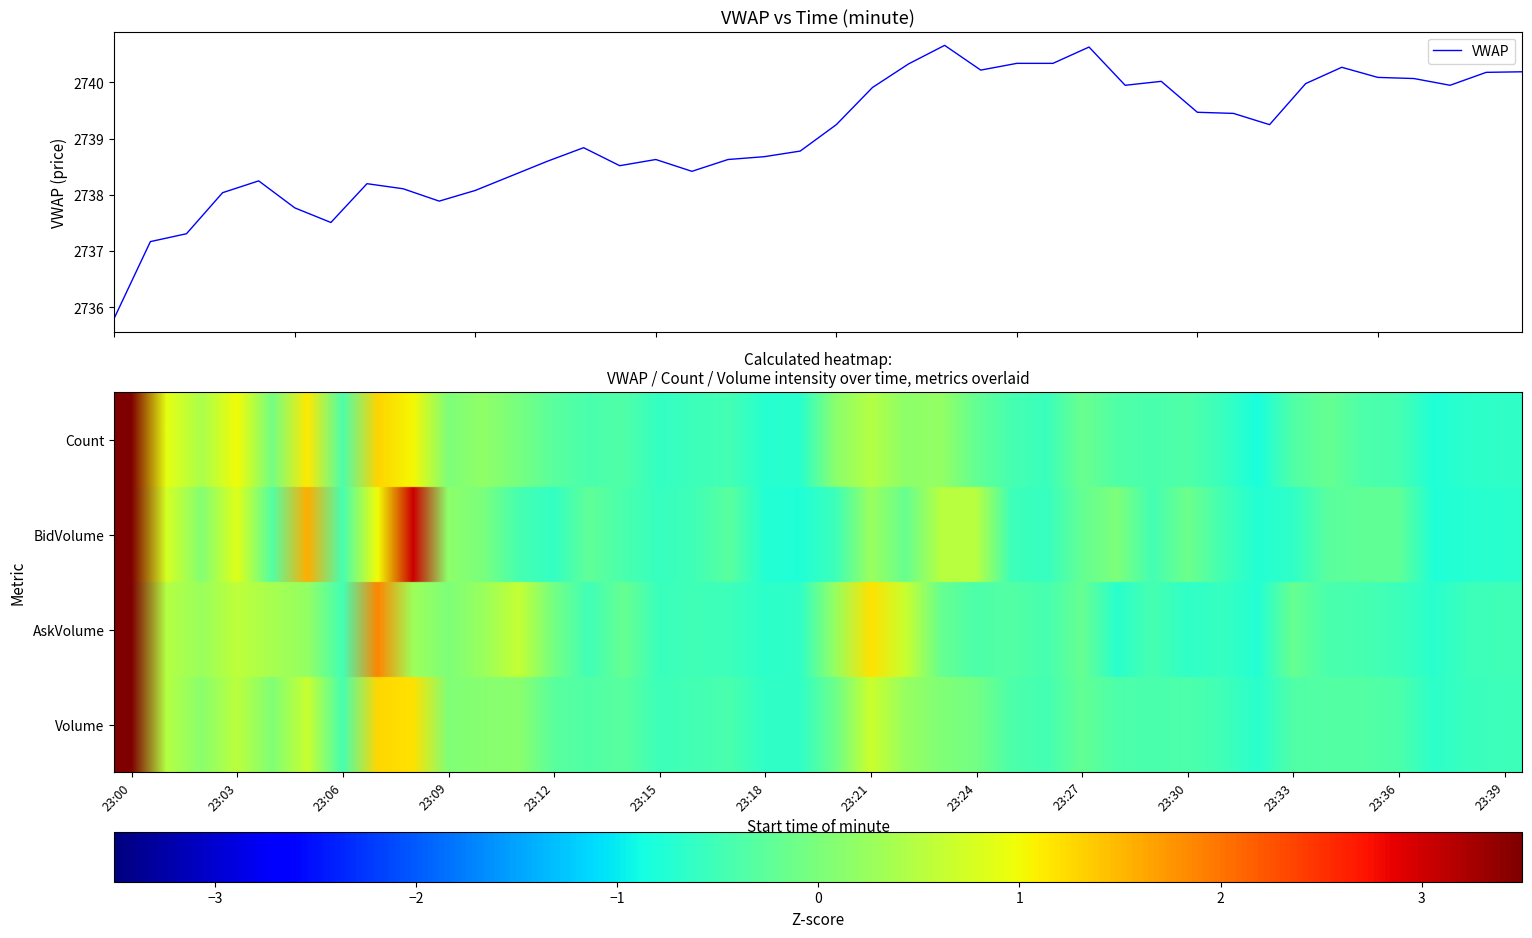

Between 38 and BidVolume, which is larger?

BidVolume